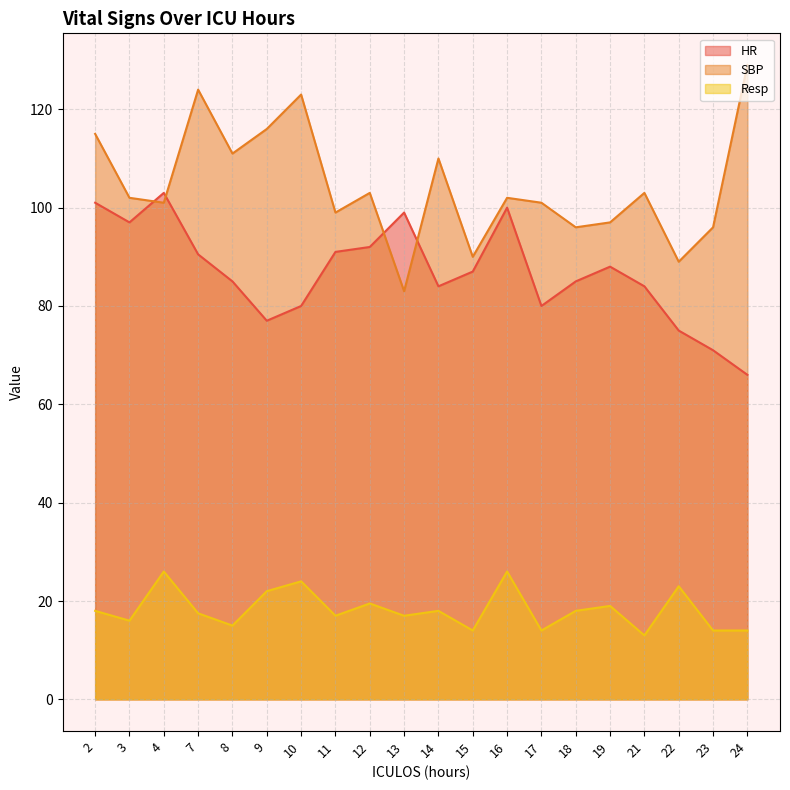

Reading left to right, list all the values displayed in this chart.

HR: 2=101.0	3=97.0	4=103.0	7=90.5	8=85.0	9=77.0	10=80.0	11=91.0	12=92.0	13=99.0	14=84.0	15=87.0	16=100.0	17=80.0	18=85.0	19=88.0	21=84.0	22=75.0	23=71.0	24=66.0
SBP: 2=115.0	3=102.0	4=101.0	7=124.0	8=111.0	9=116.0	10=123.0	11=99.0	12=103.0	13=83.0	14=110.0	15=90.0	16=102.0	17=101.0	18=96.0	19=97.0	21=103.0	22=89.0	23=96.0	24=129.0
Resp: 2=18.0	3=16.0	4=26.0	7=17.5	8=15.0	9=22.0	10=24.0	11=17.0	12=19.5	13=17.0	14=18.0	15=14.0	16=26.0	17=14.0	18=18.0	19=19.0	21=13.0	22=23.0	23=14.0	24=14.0